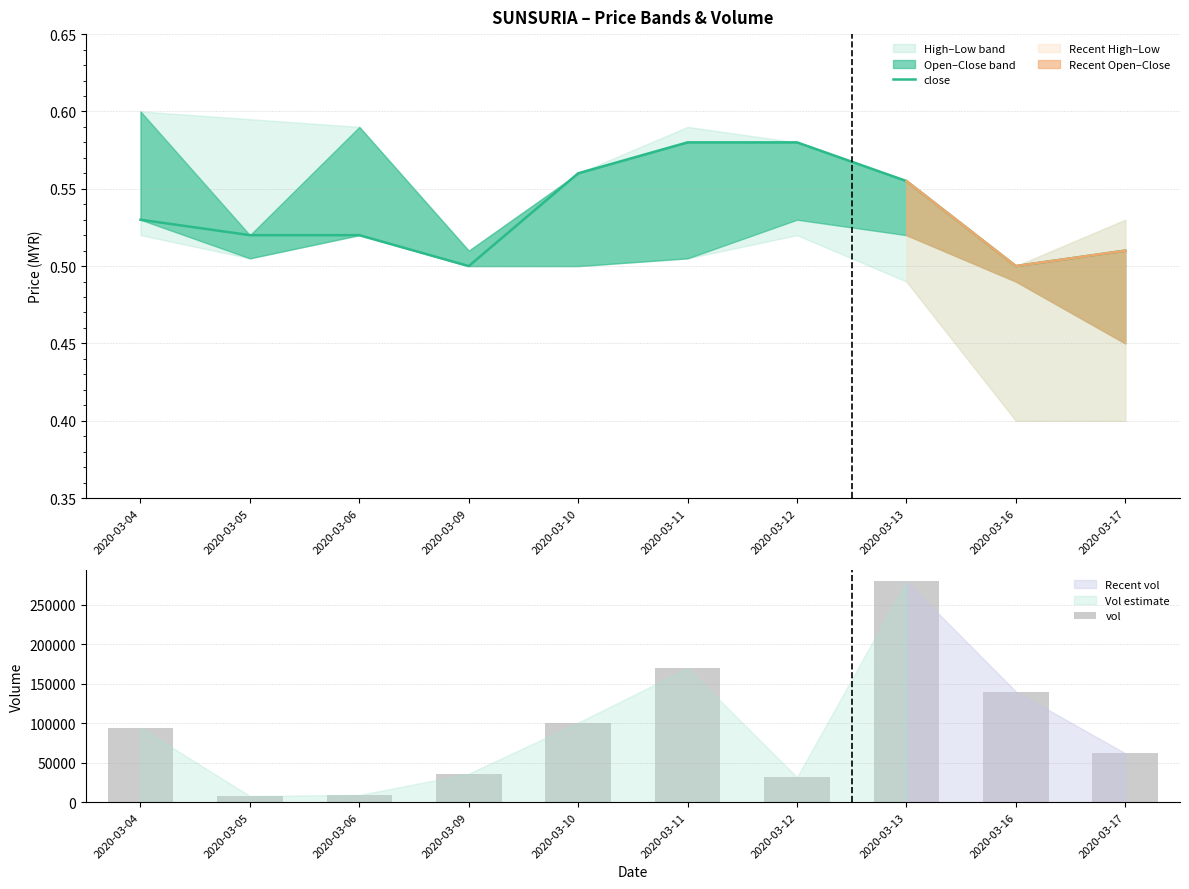

What is the value of the close bar at the 6th from the left?

0.6